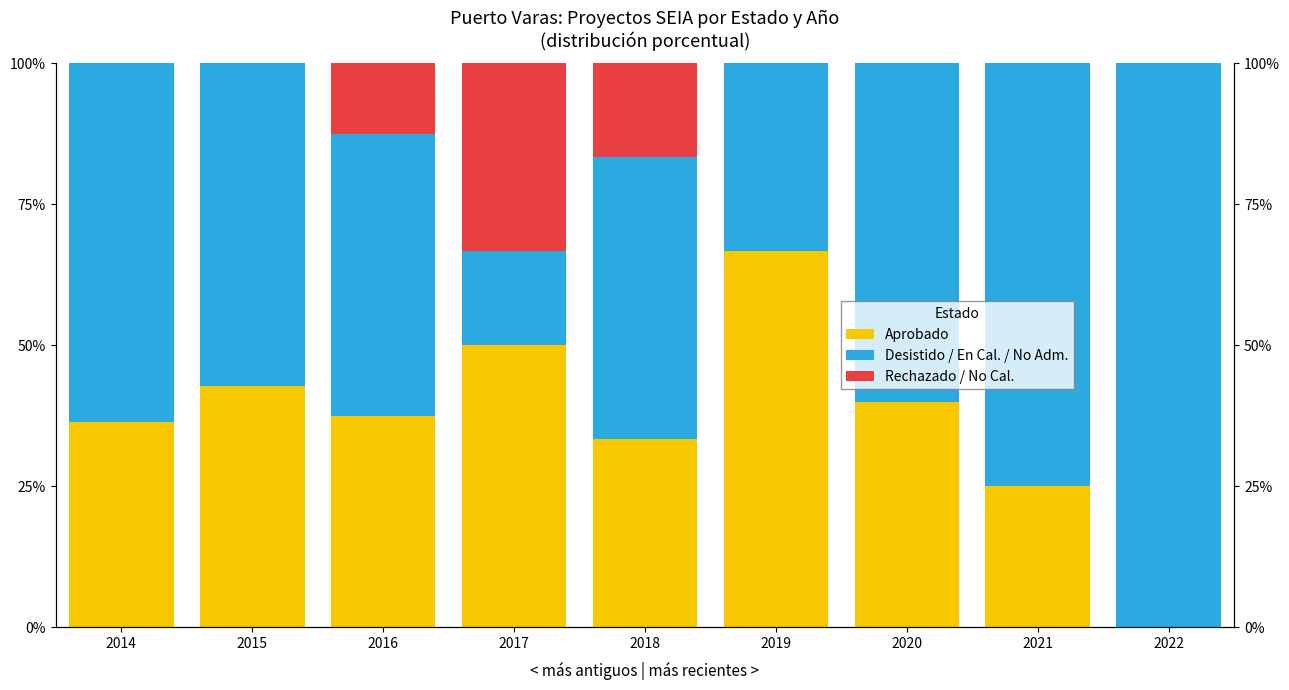

Count the number of data series in this chart.

3